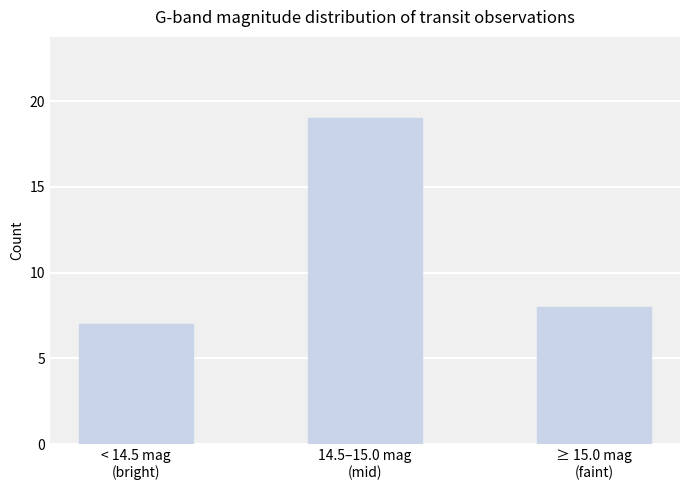

Reading left to right, what are all the values shown in this chart?

< 14.5 mag
(bright)=7	14.5–15.0 mag
(mid)=19	≥ 15.0 mag
(faint)=8